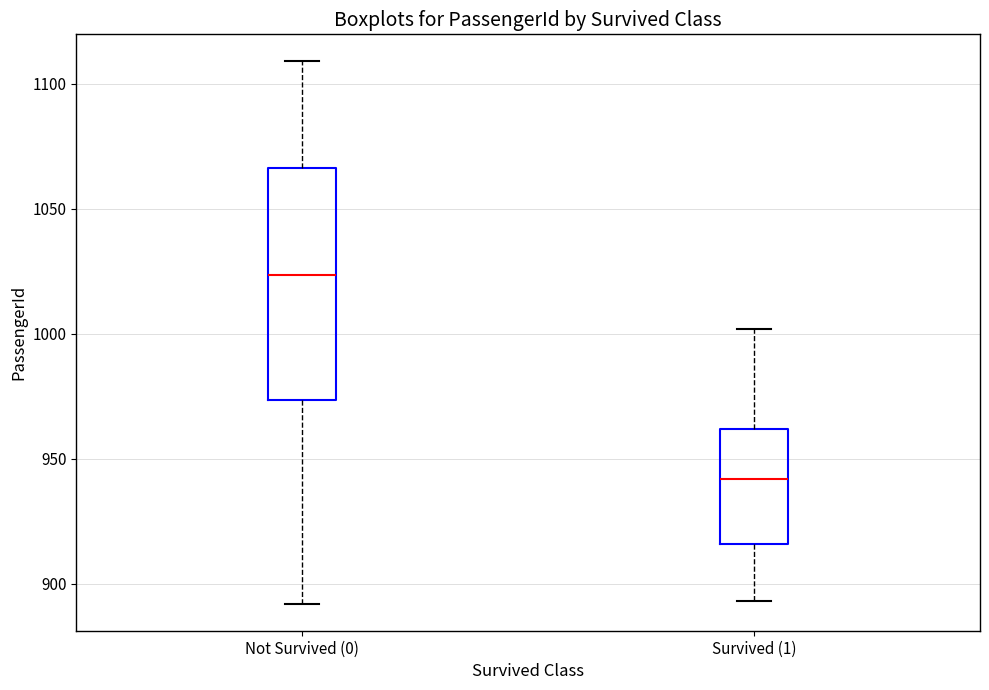

Where does the lower whisker of the box for Survived (1) end on the y-axis? The values are not printed on the chart, so give them approximately, as read against the axis.

895